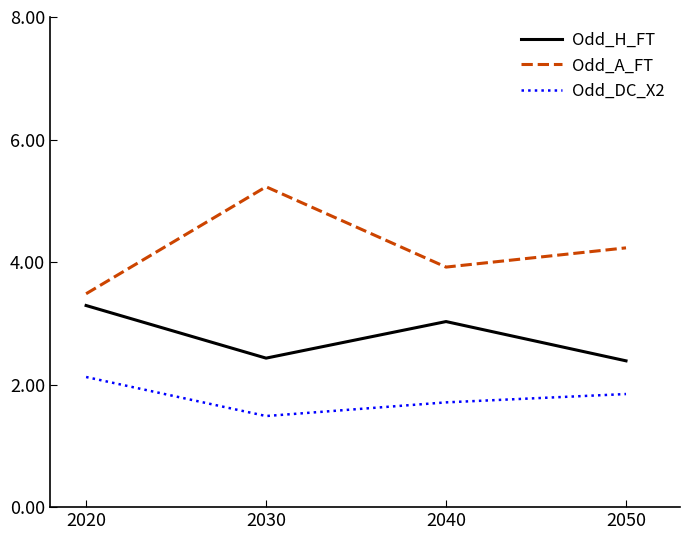

Where is Odd_A_FT nearest to the value 4?

2040